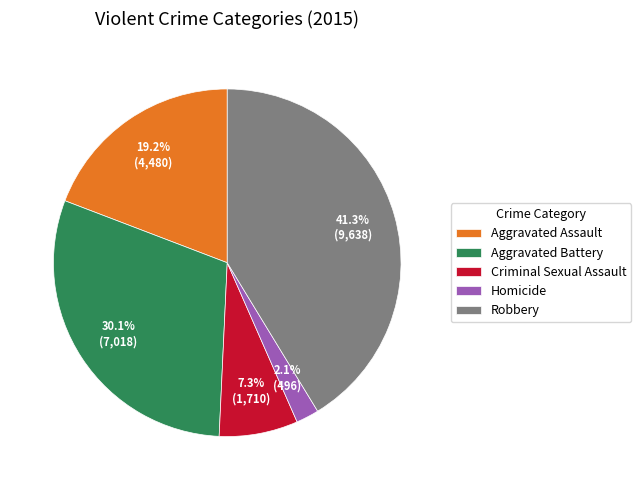

The Robbery slice represents 51% of the pie. True or false?

False